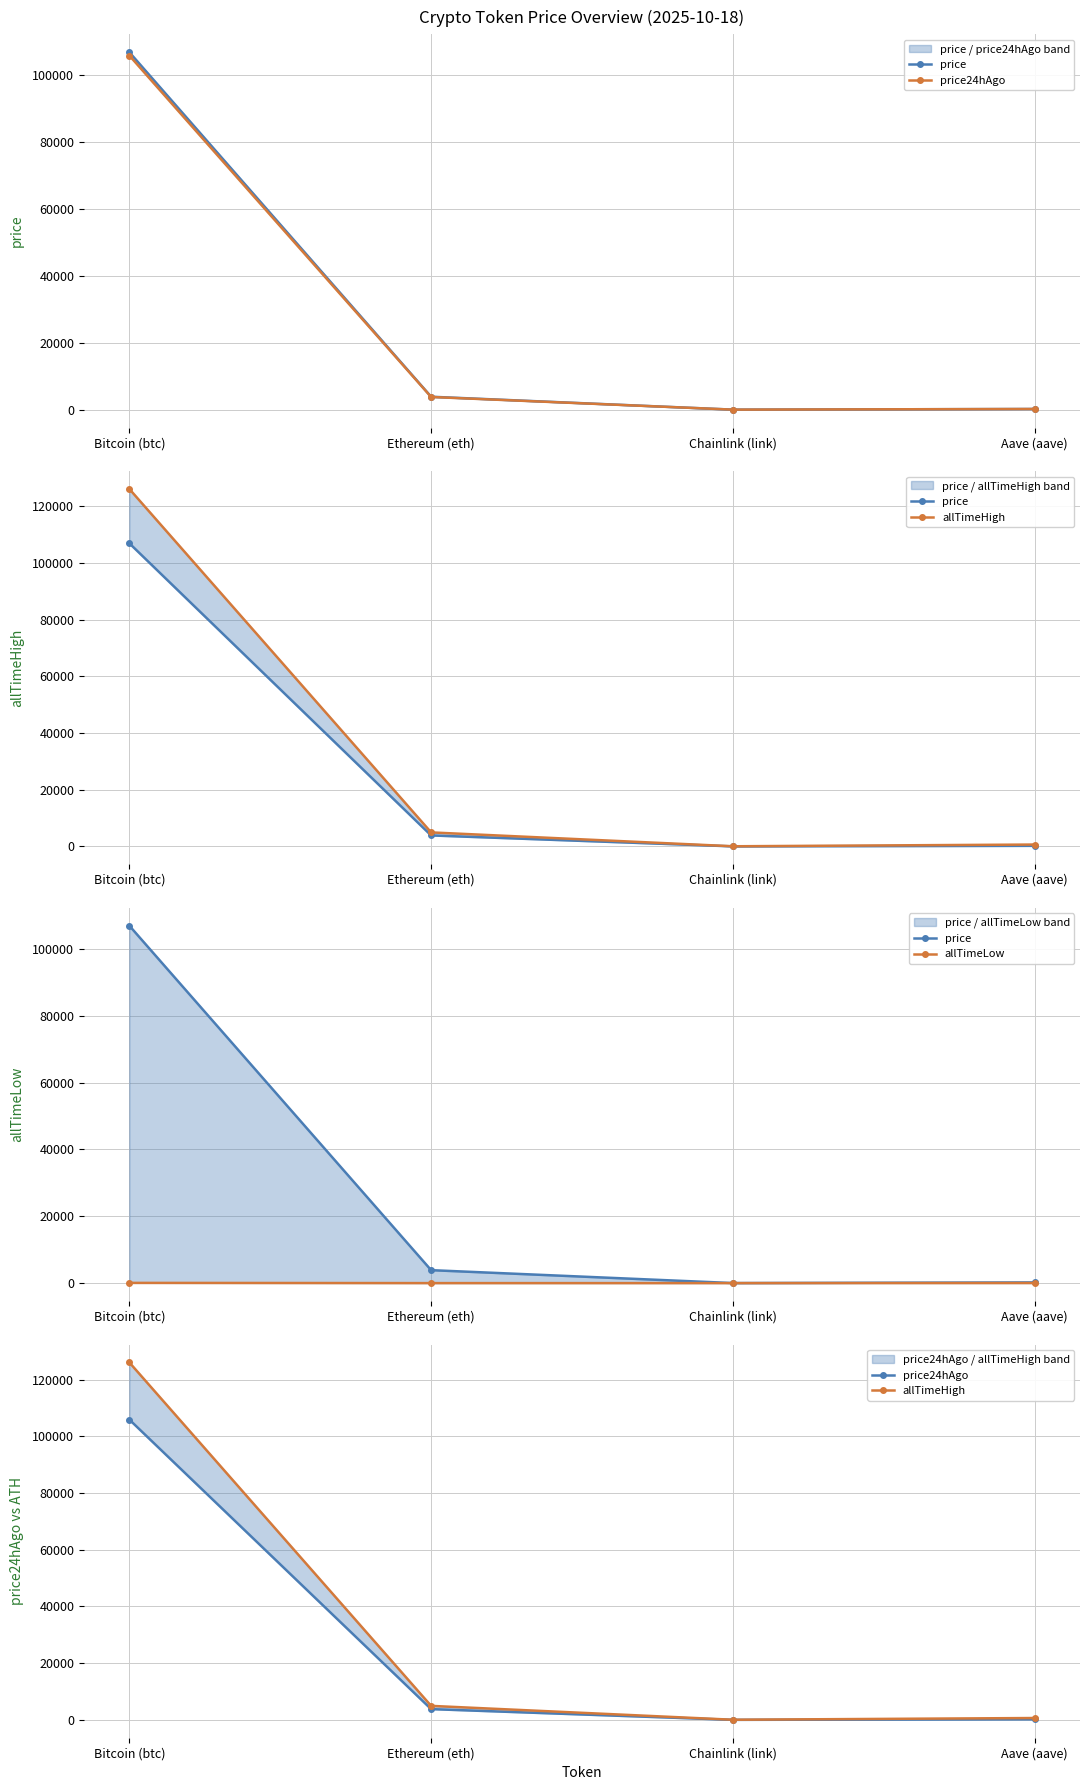

Read the price value at Ethereum (eth).

3876.0